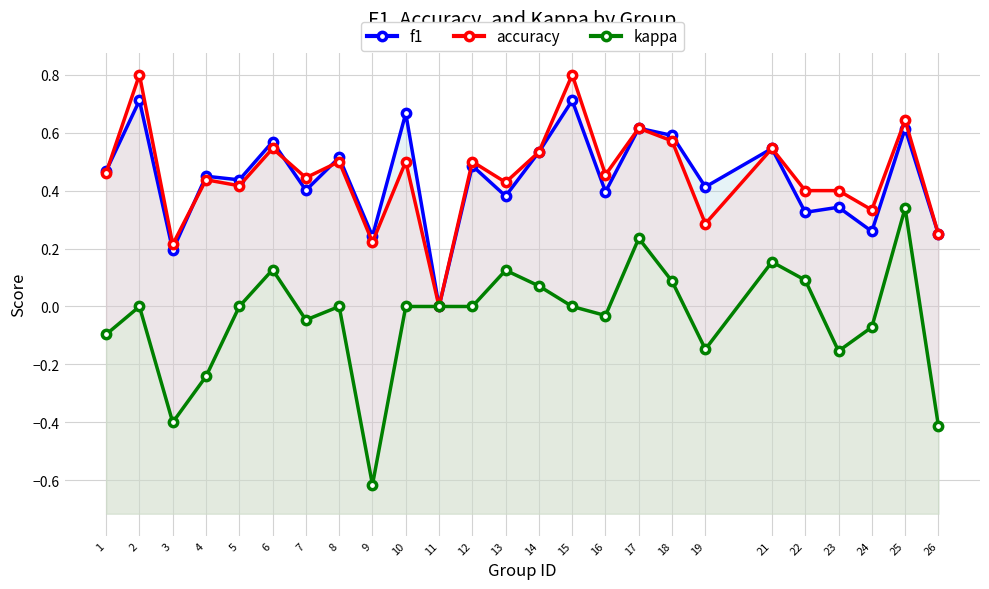

True or false: f1 has a value of 0.5 at 13.

False